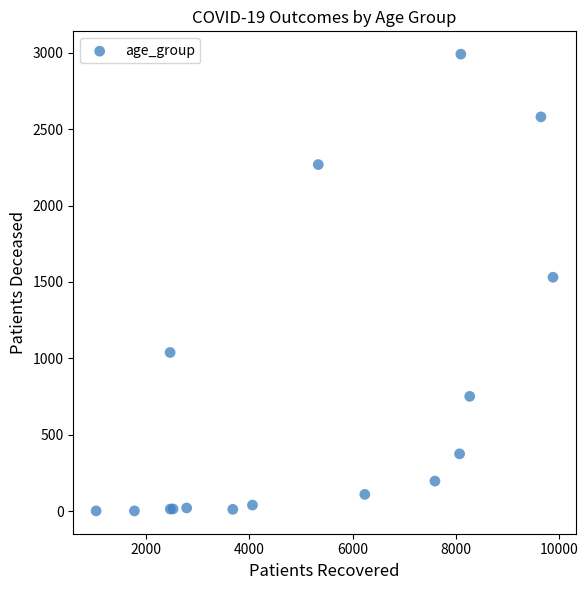

What Y value in the scatter plot is closest to 1496?

1531